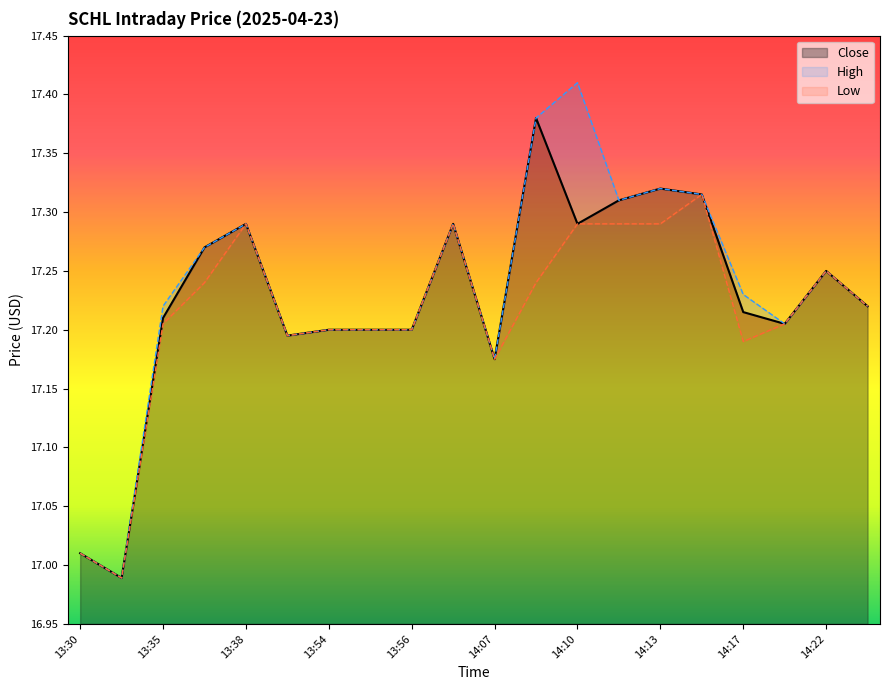

Where is High nearest to the value 17?

13:30